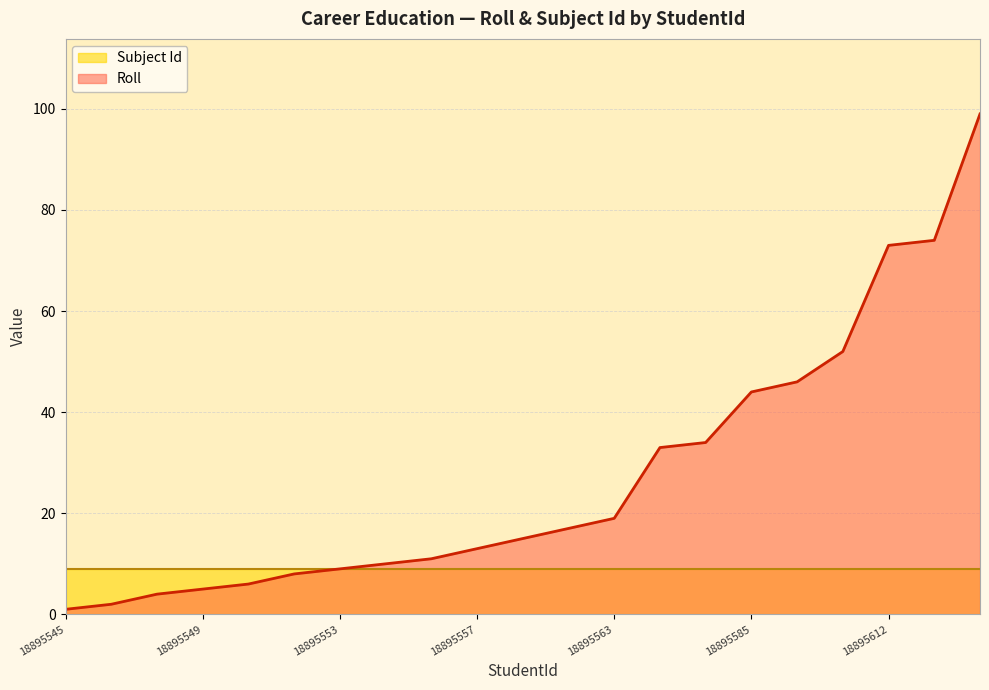

Reading left to right, what are all the values shown in this chart?

18895545=1	18895546=2	18895548=4	18895549=5	18895550=6	18895552=8	18895553=9	18895554=10	18895555=11	18895557=13	18895559=15	18895561=17	18895563=19	18895574=33	18895575=34	18895585=44	18895587=46	18895593=52	18895612=73	18895613=74	18895634=99